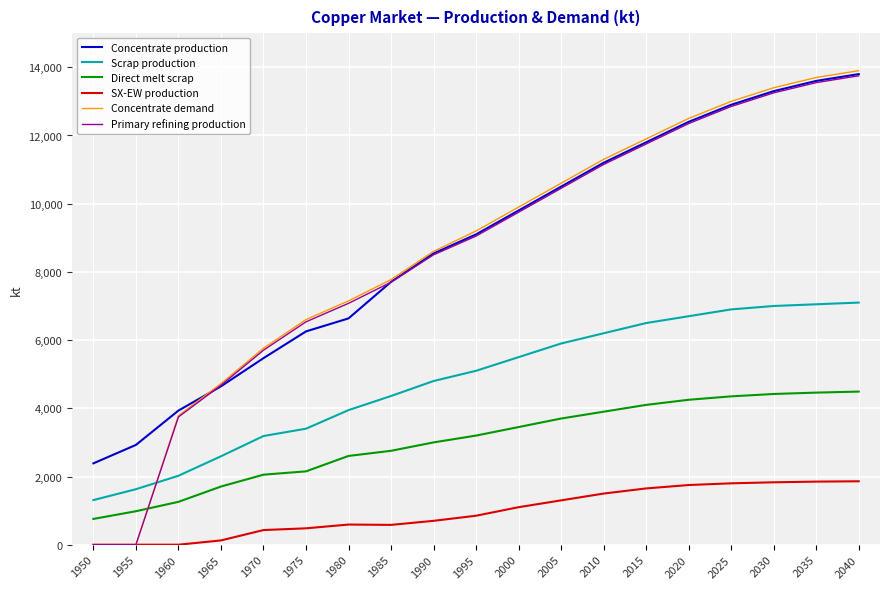

How many intersections are there between Direct melt scrap and Primary refining production?

1